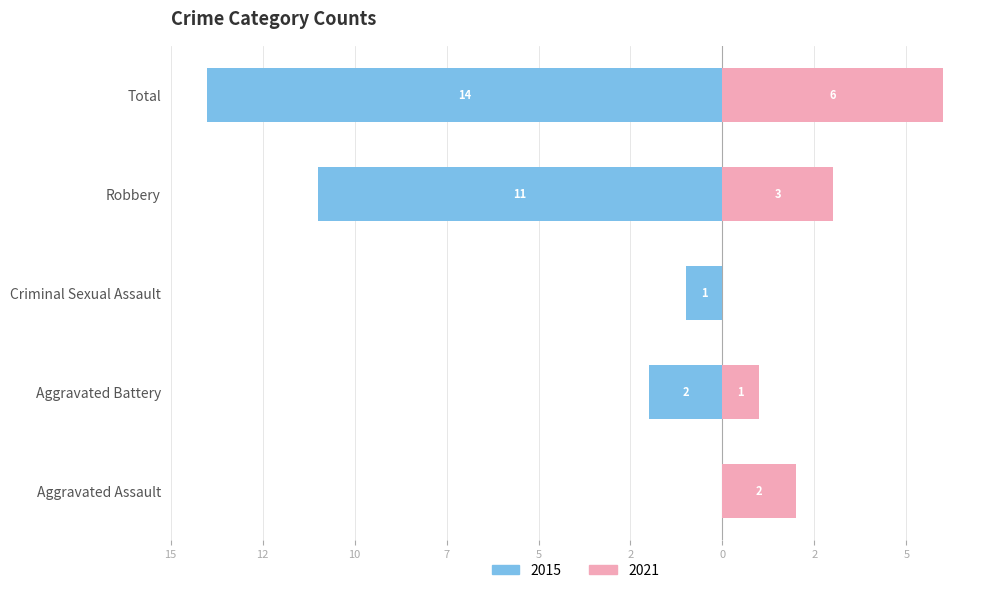

True or false: 2025 has a value of 1 at Aggravated Battery.

False